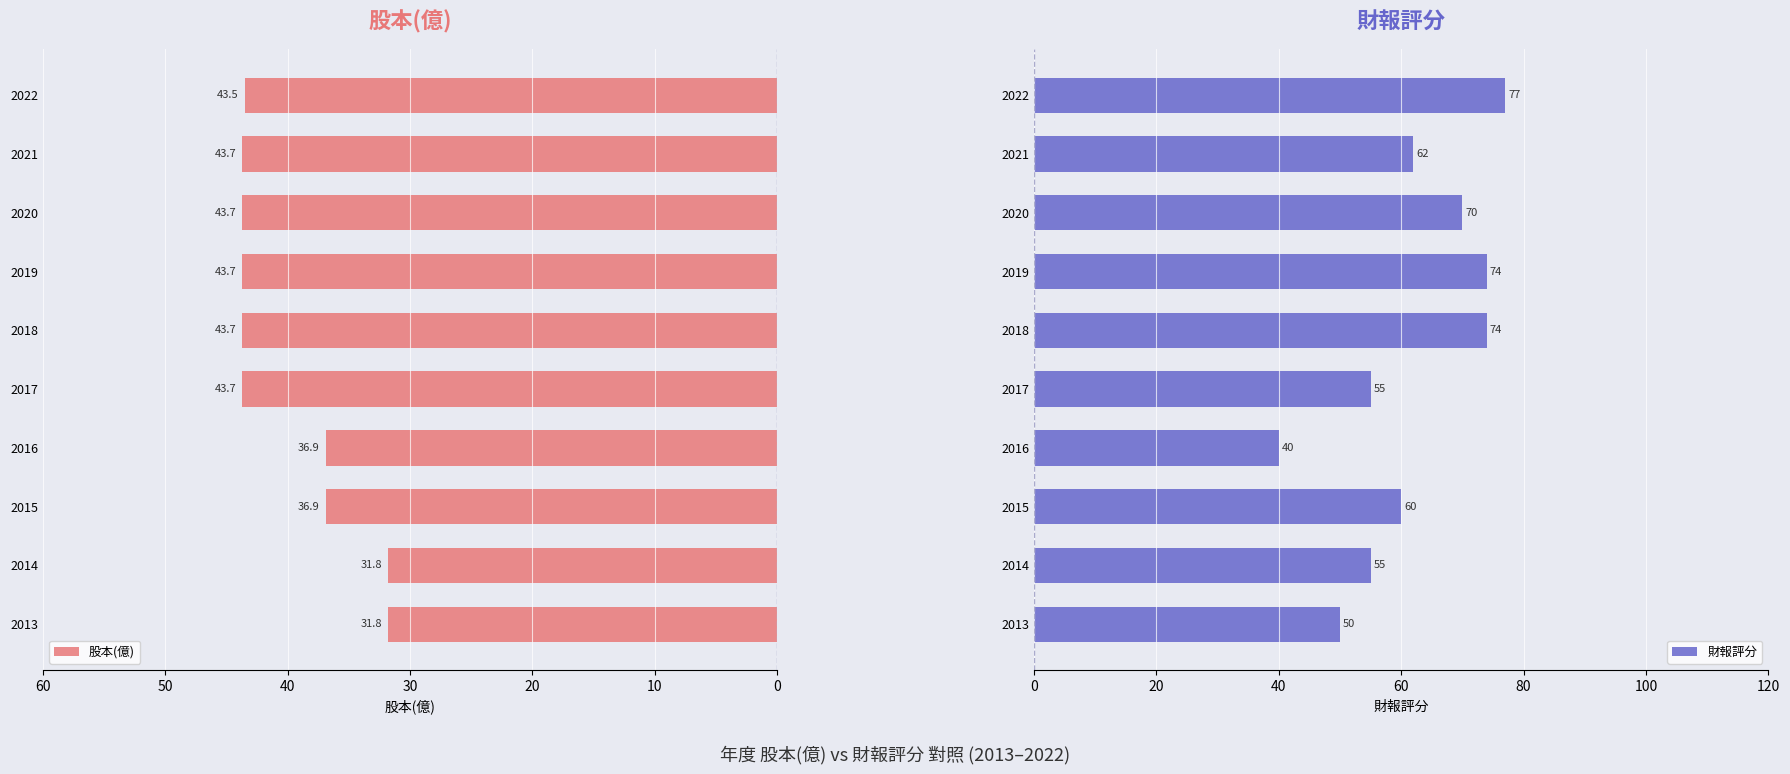

Count the number of data series in this chart.

2